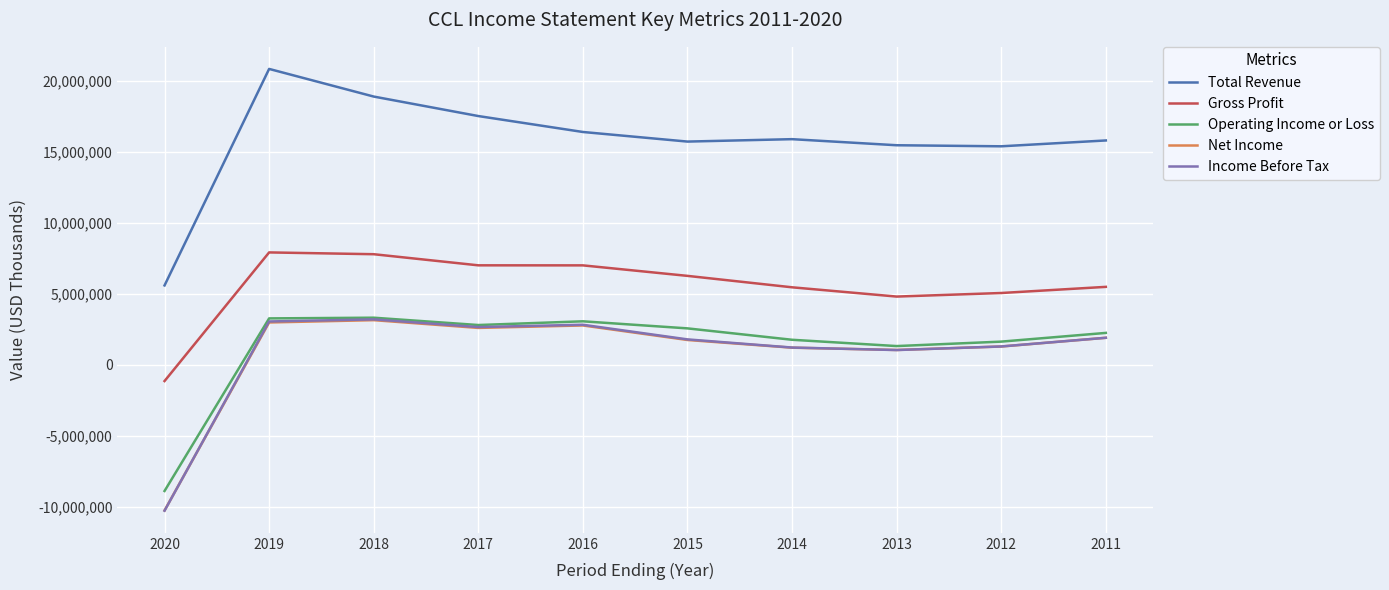

What is the highest value of the Total Revenue series?

20825000